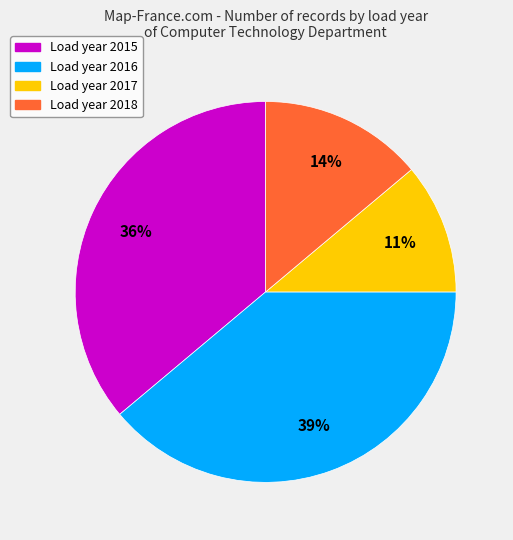

Is there any slice that represents more than half of the pie?

No